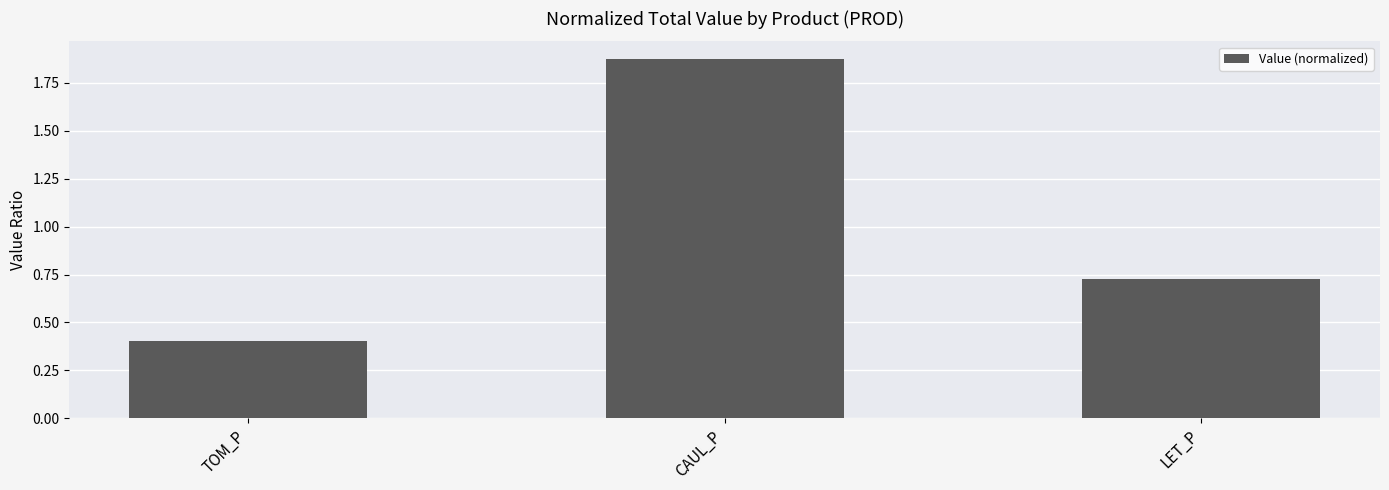

List the labels in order of value, largest first.

CAUL_P, LET_P, TOM_P